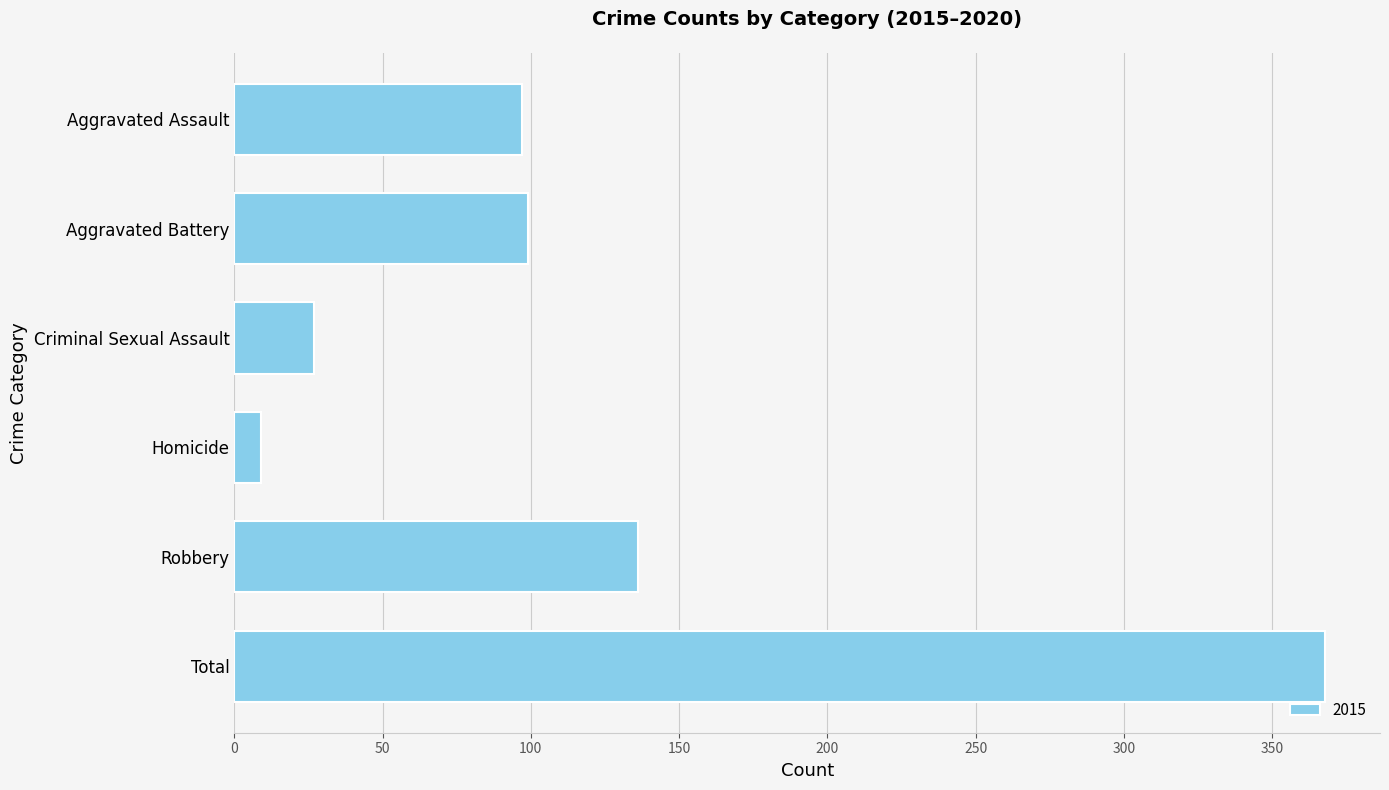

Reading bottom to top, what are all the values shown in this chart?

368	136	9	27	99	97